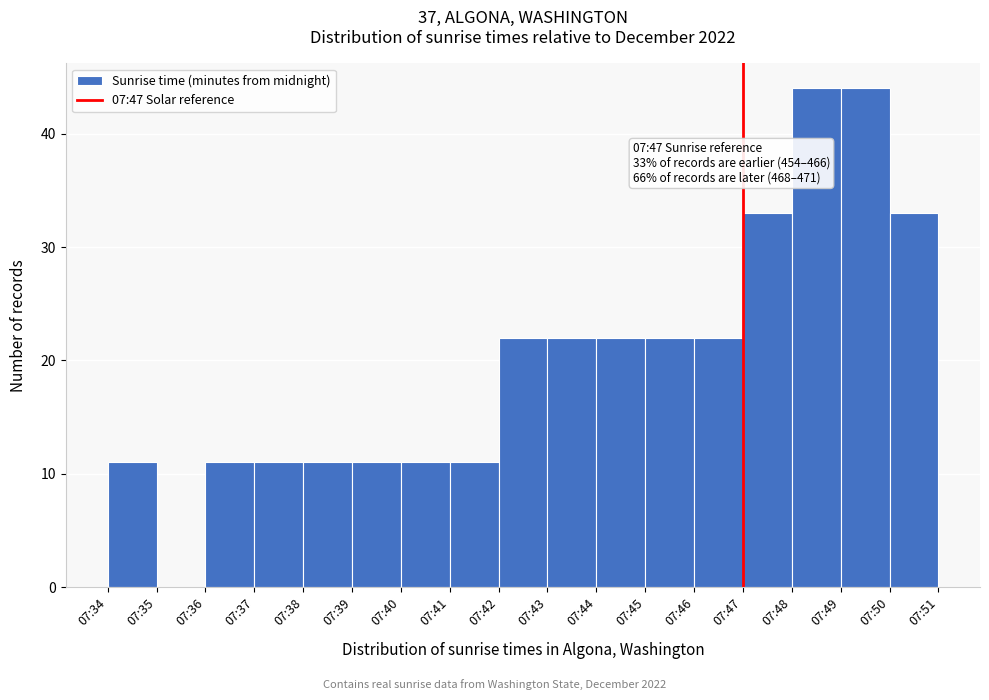

Reading left to right, transcribe all the data shown in this chart.

07:34=11	07:35=0	07:36=11	07:37=11	07:38=11	07:39=11	07:40=11	07:41=11	07:42=22	07:43=22	07:44=22	07:45=22	07:46=22	07:47=33	07:48=44	07:49=44	07:50=33